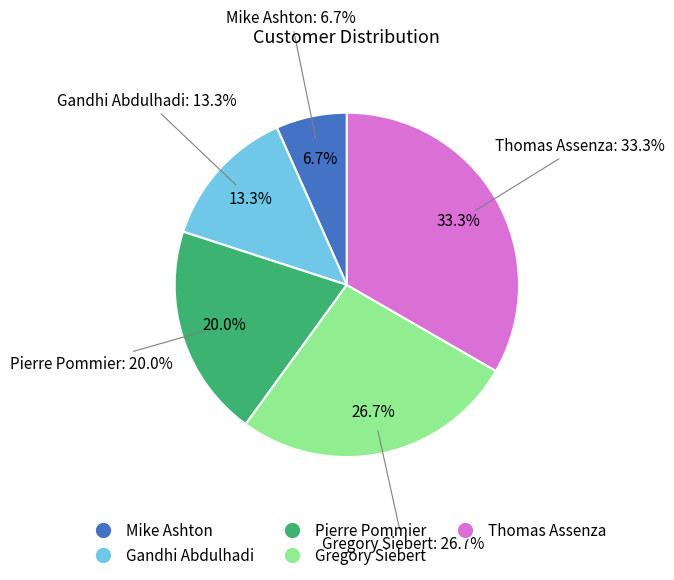

Rank the categories by value from highest to lowest.

Thomas Assenza, Gregory Siebert, Pierre Pommier, Gandhi Abdulhadi, Mike Ashton